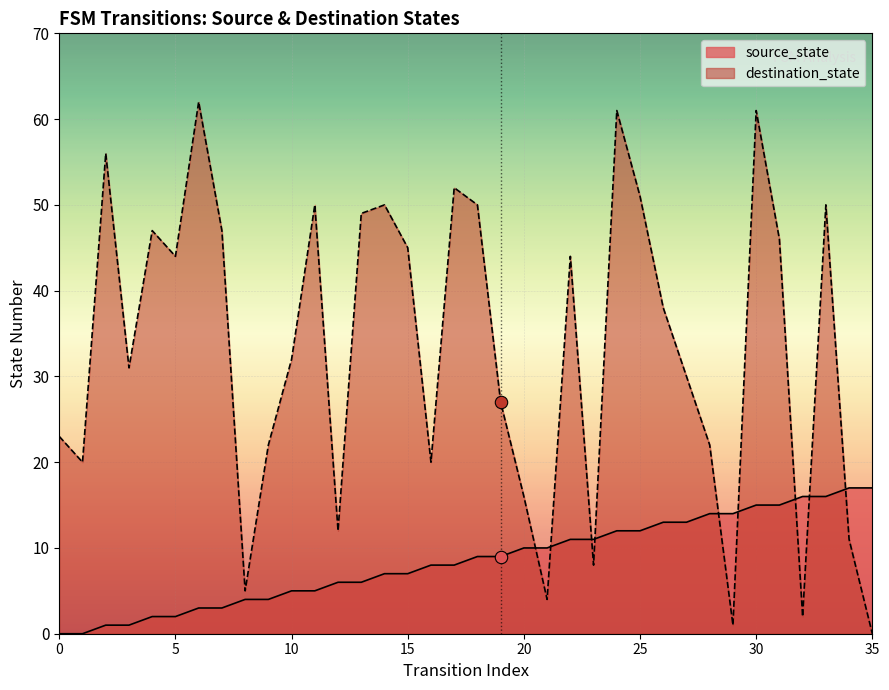

At how many categories does at least one series exceed 31?

19